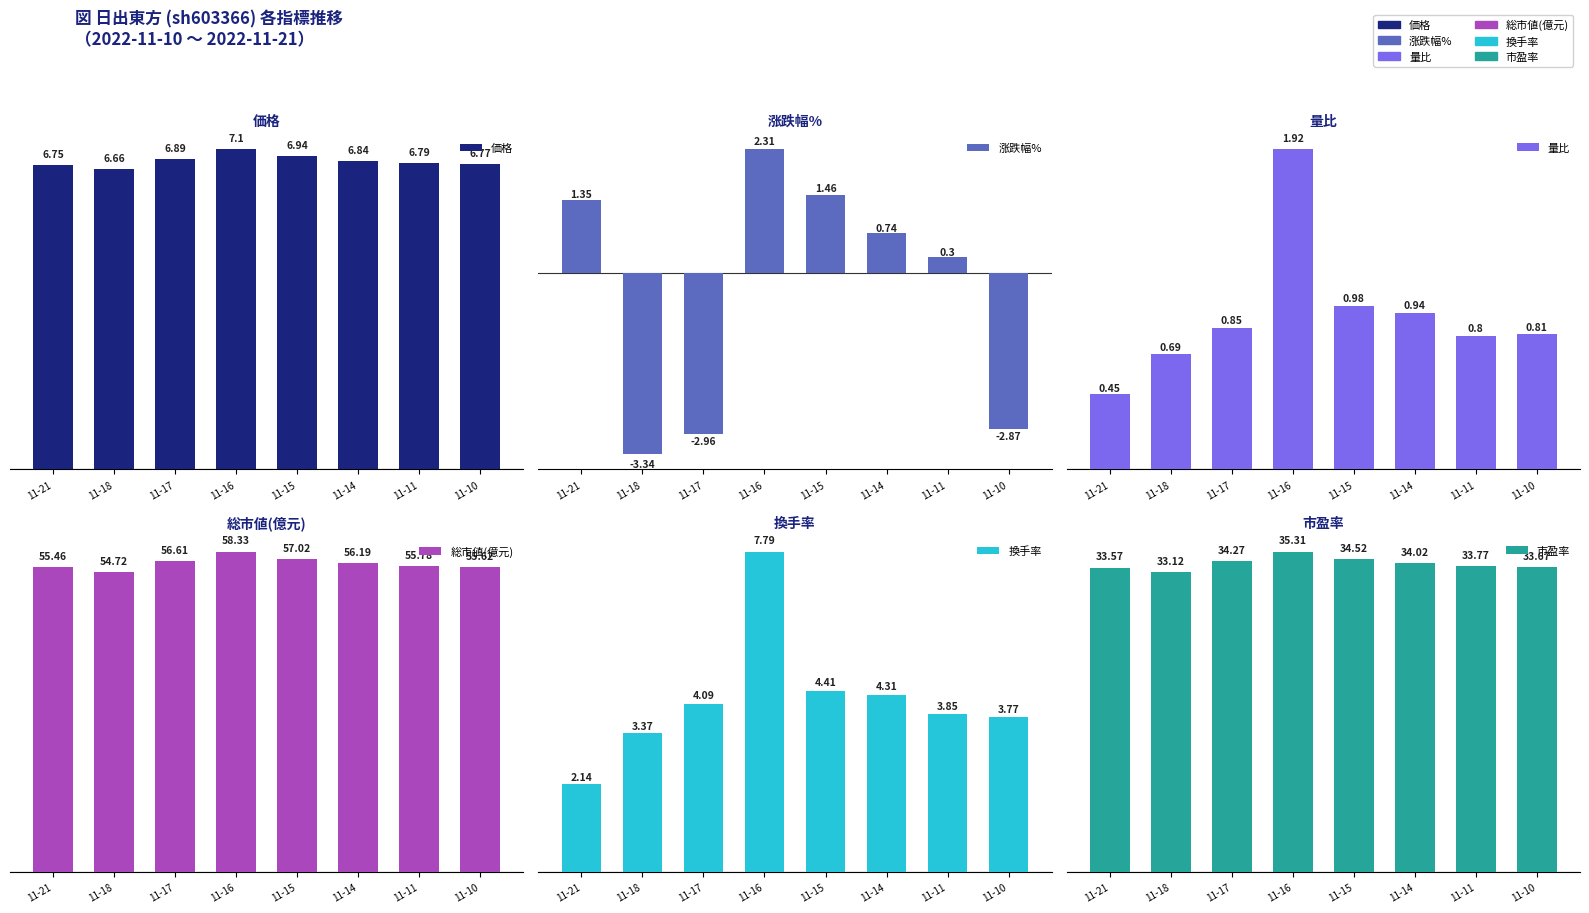

True or false: 価格 has a value of 6.8 at 11-21.

True